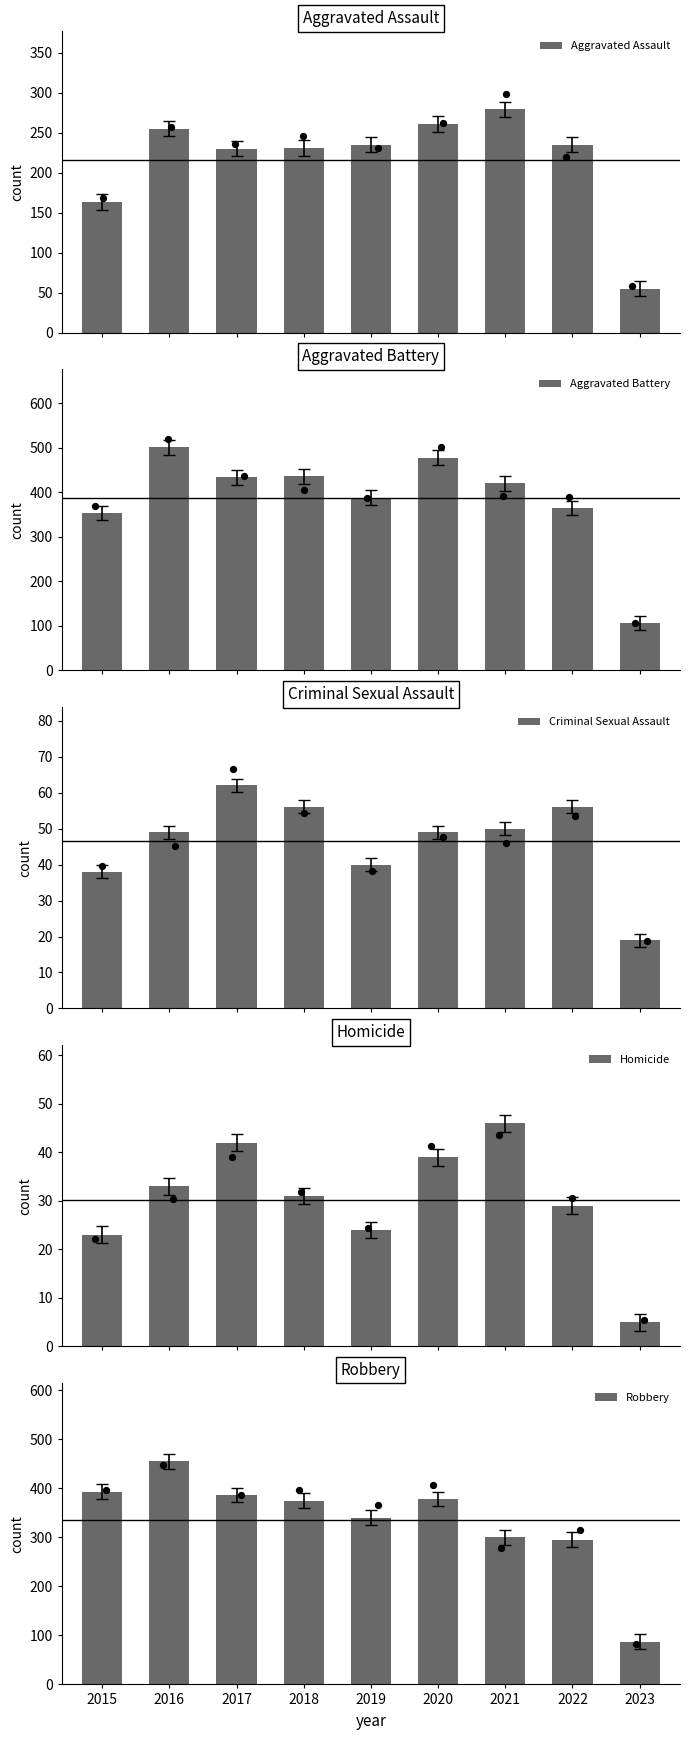

At how many categories does at least one series exceed 224?

8